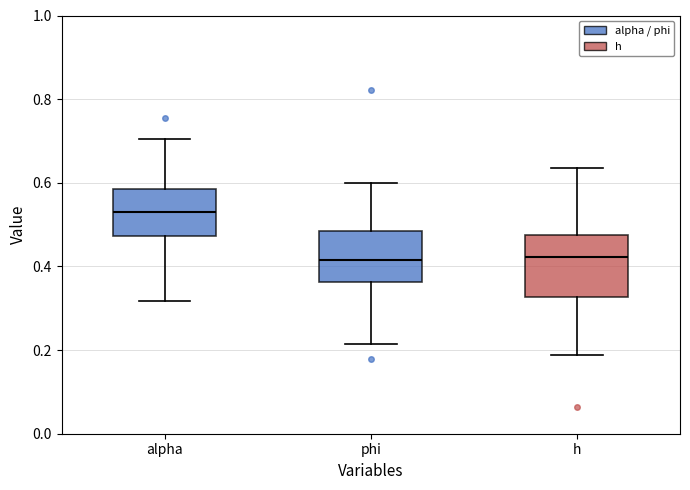

Reading left to right, transcribe this box plot: for each box, give where its median line is, the range the box spans, and where its two whiskers end, as read against the y-axis. The values are not printed on the chart, so give them approximately, as read against the axis.

alpha: median 0.54, box 0.48 to 0.58, whiskers 0.32 to 0.70
phi: median 0.42, box 0.36 to 0.48, whiskers 0.22 to 0.60
h: median 0.42, box 0.32 to 0.48, whiskers 0.18 to 0.64